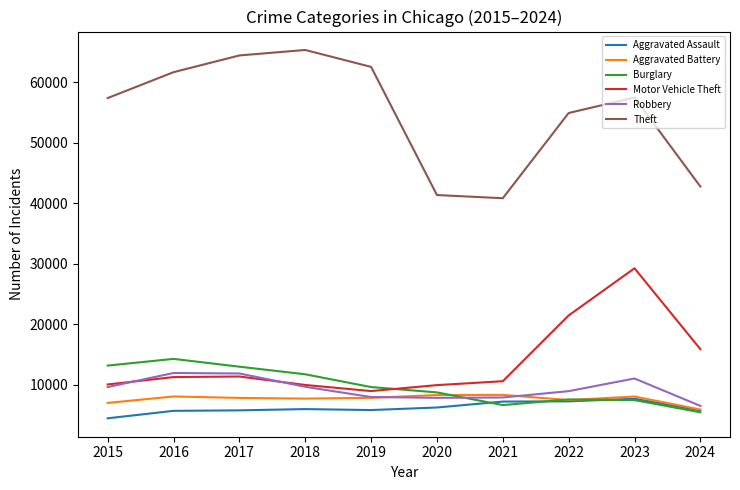

What is the difference between the second highest and minimum values in the Theft series?

23573